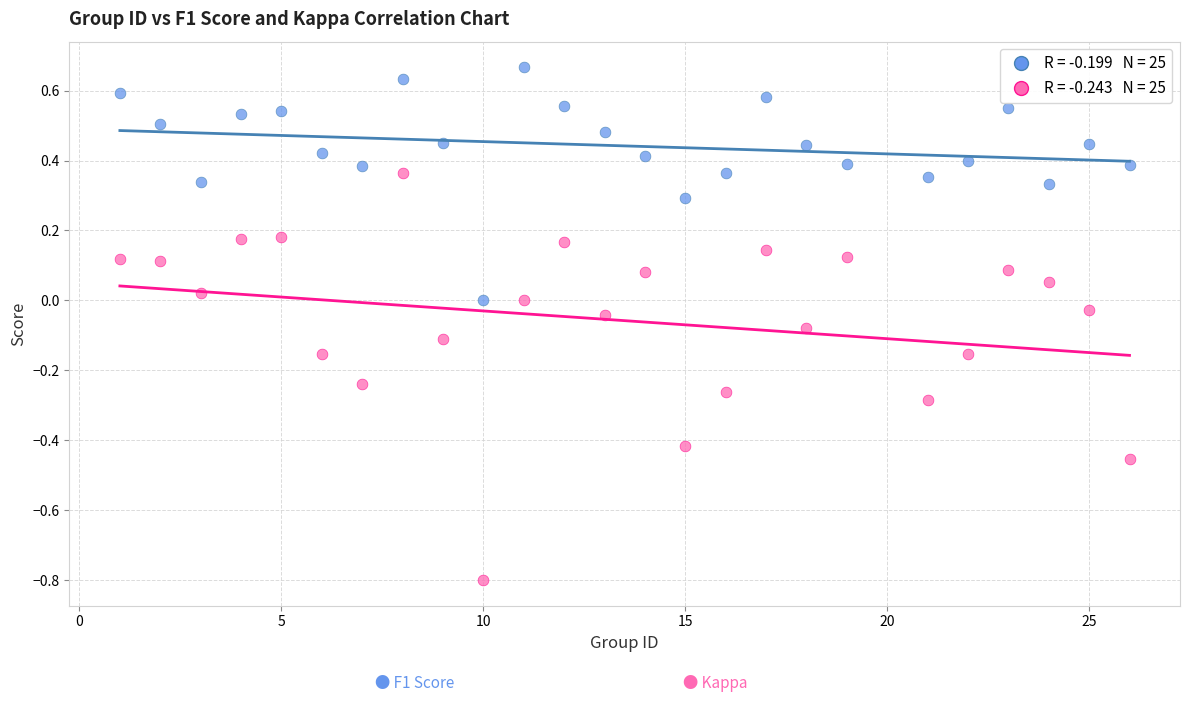

Across all data points, what is the range of Y values (max minus min)?

1.5